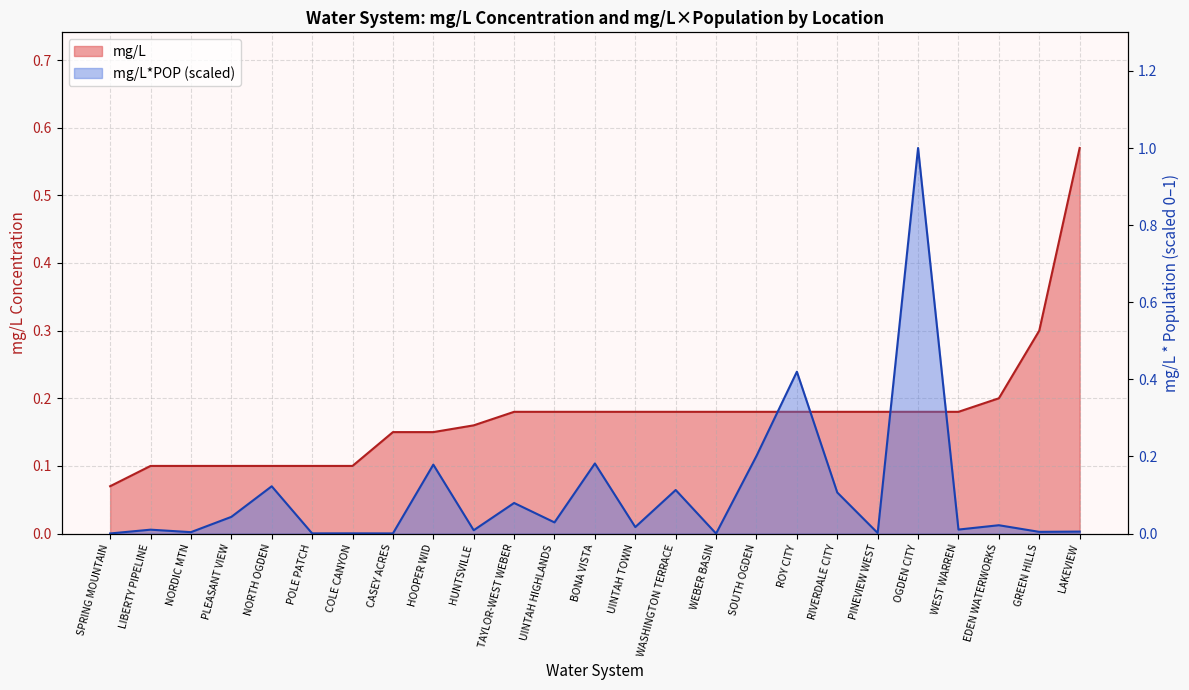

Which has a higher value, SPRING MOUNTAIN or UINTAH HIGHLANDS?

UINTAH HIGHLANDS